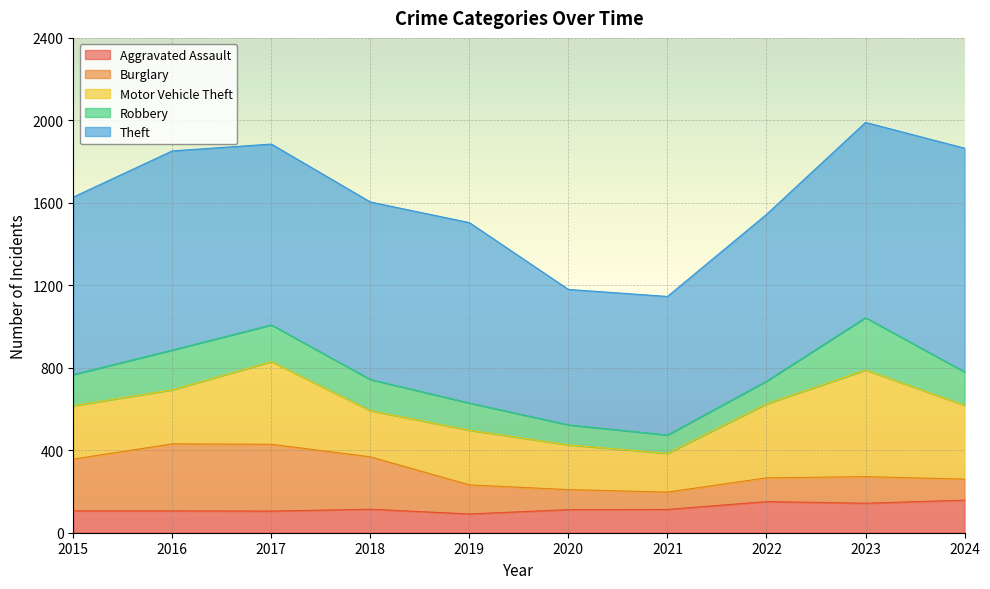

What are all the series names shown in the legend?

Aggravated Assault, Burglary, Motor Vehicle Theft, Robbery, Theft